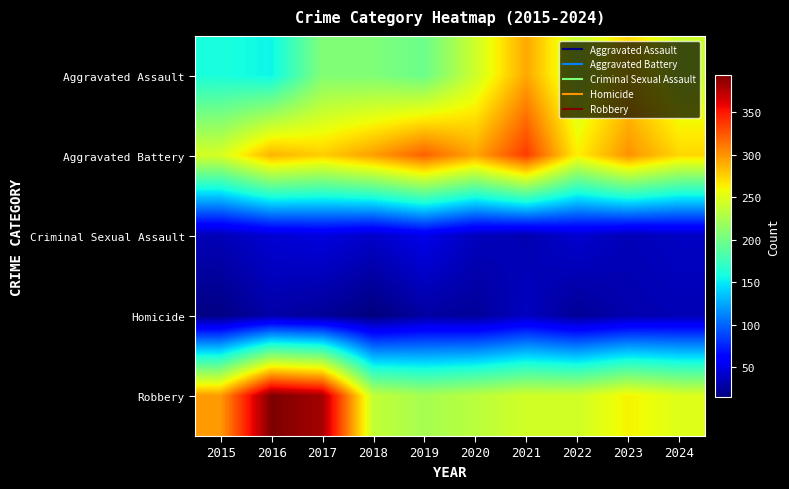

Which has a higher value, 2024 or 2016?

2024